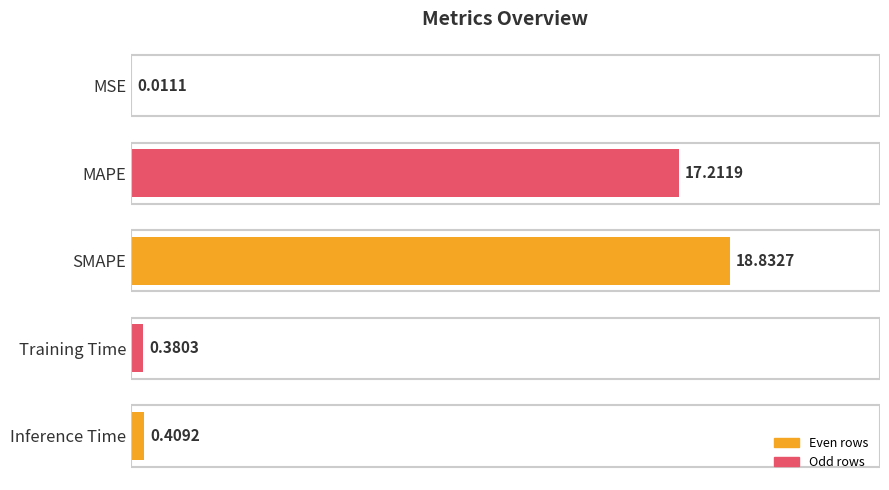

Which category has the highest value across all series?

SMAPE